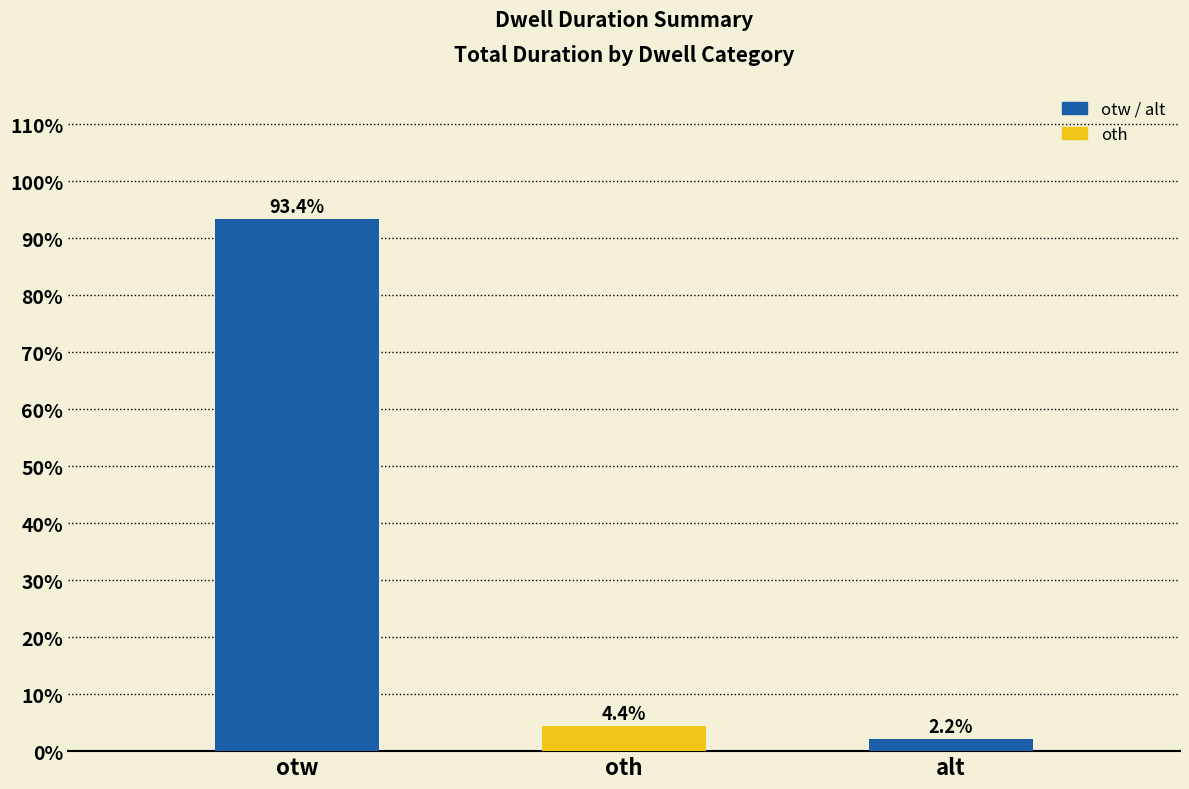

Which label corresponds to the largest value in the chart?

otw